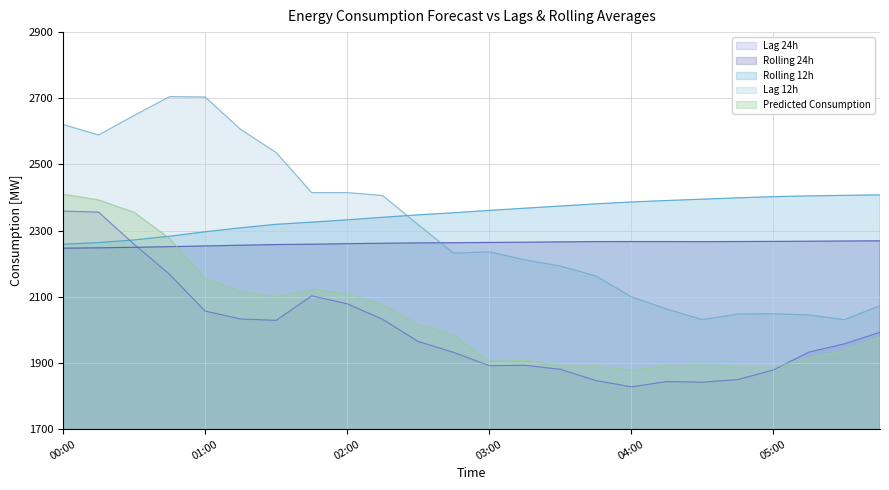

True or false: lag_24h has a value of 1958.0 at 05:30.

True